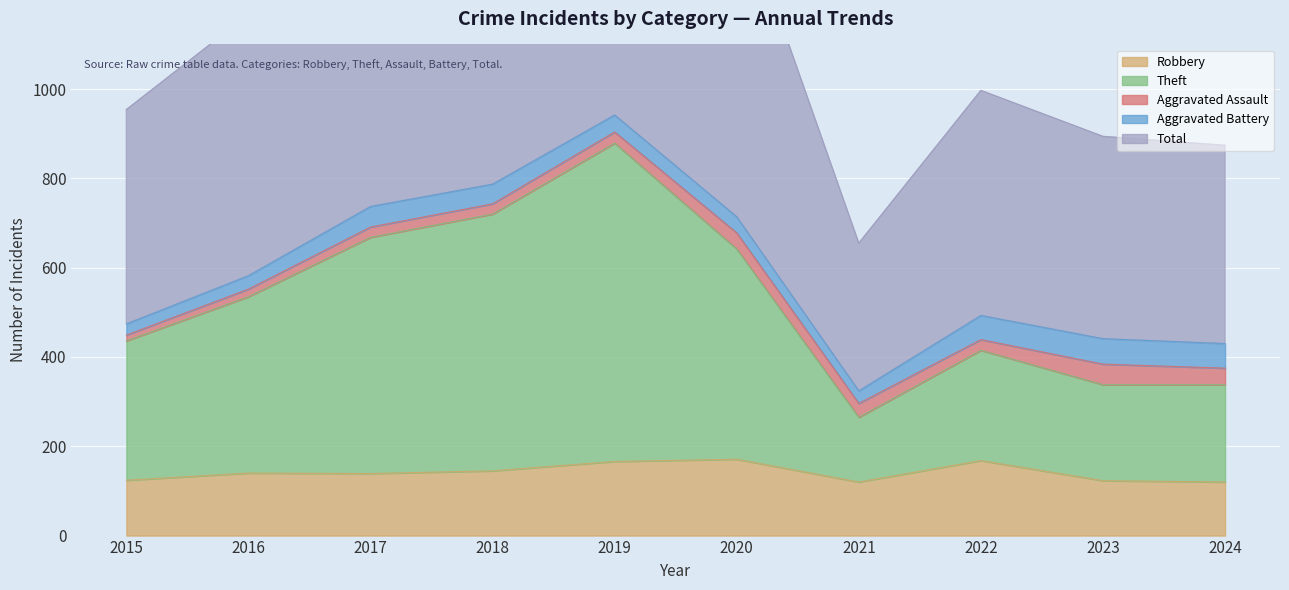

Which series has the largest total across all categories?

Total